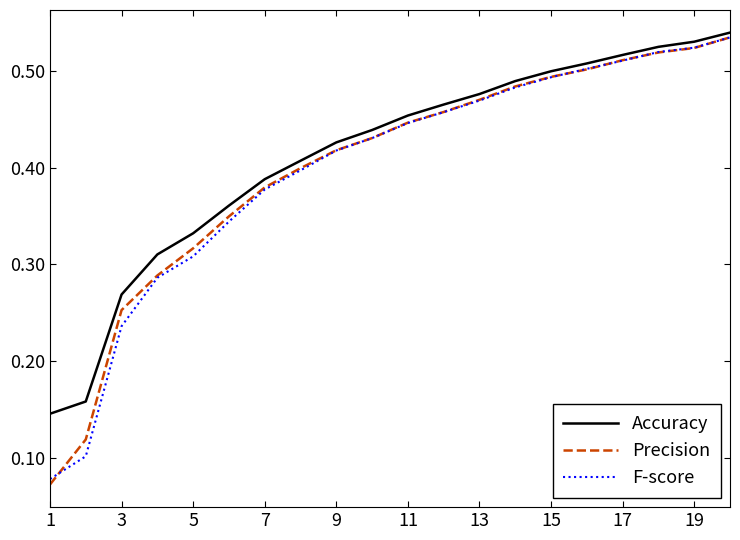

Which series has the widest spread of values?

Precision